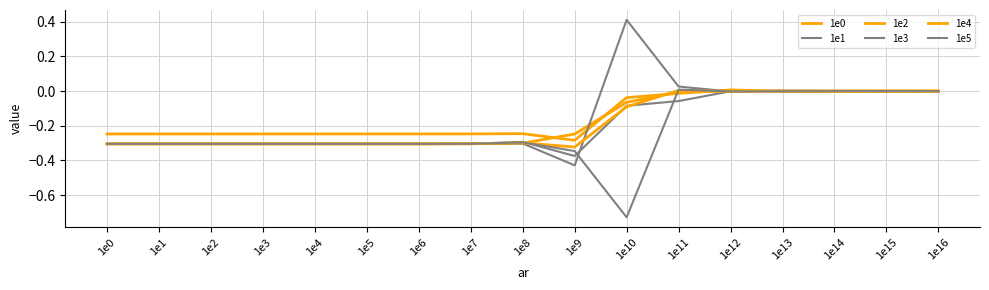

How many lines are shown in the chart?

6